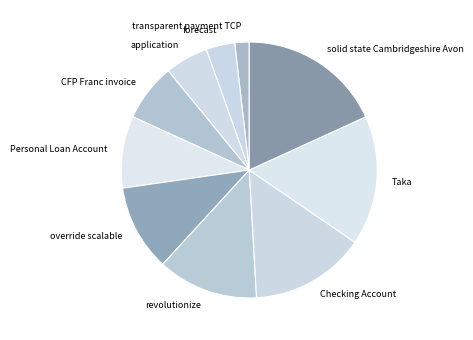

Combined, do CFP Franc invoice and application account for over 50%?

No